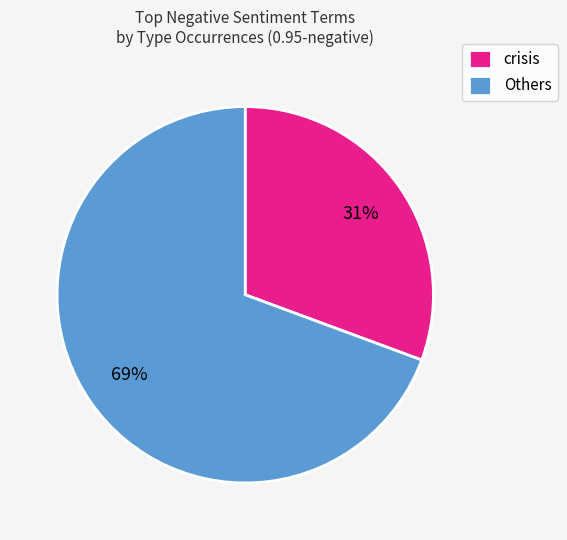

What percentage is the crisis slice, to the nearest percent?

31%